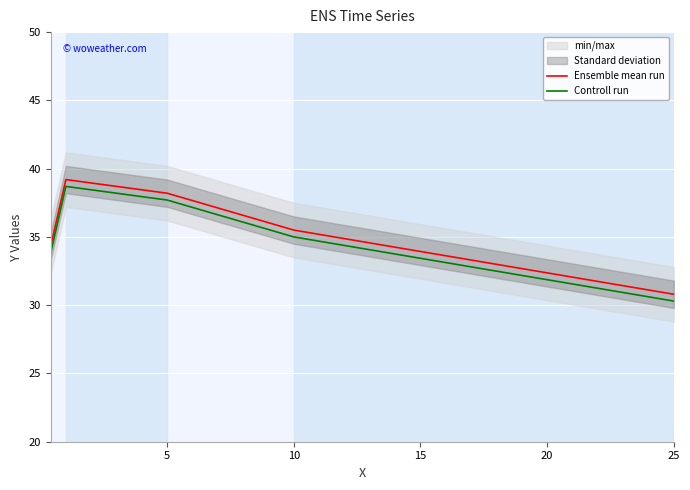

The value of Controll run at 5 is 66.9. True or false?

False